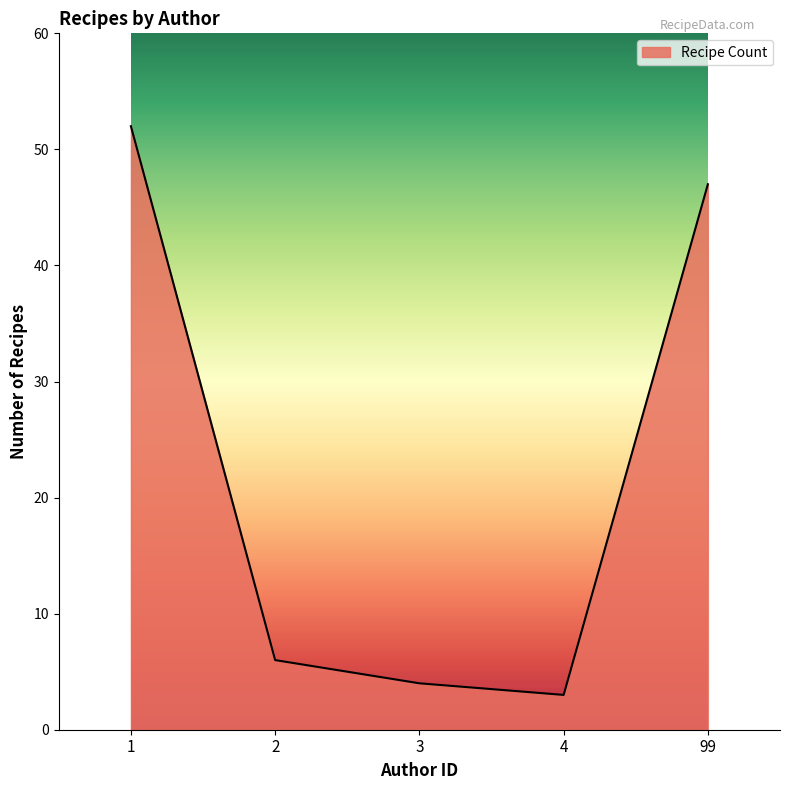

Reading left to right, extract all data points from this chart.

52	6	4	3	47